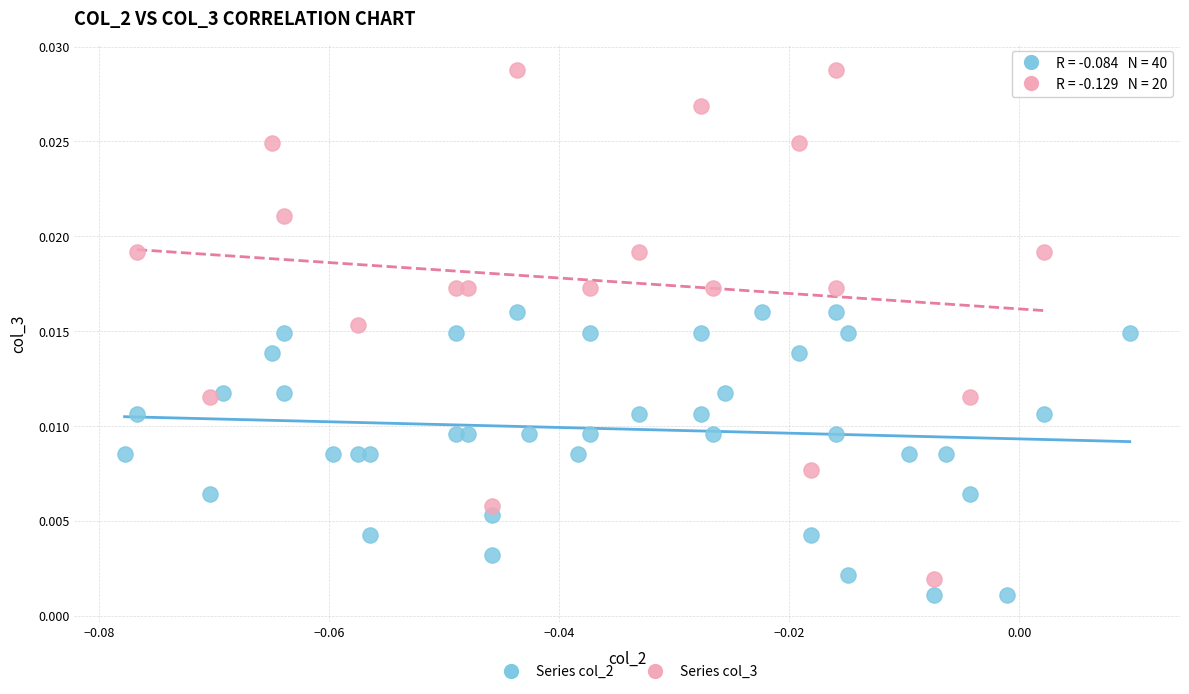

Which series has the widest spread of Y values?

Series col_3